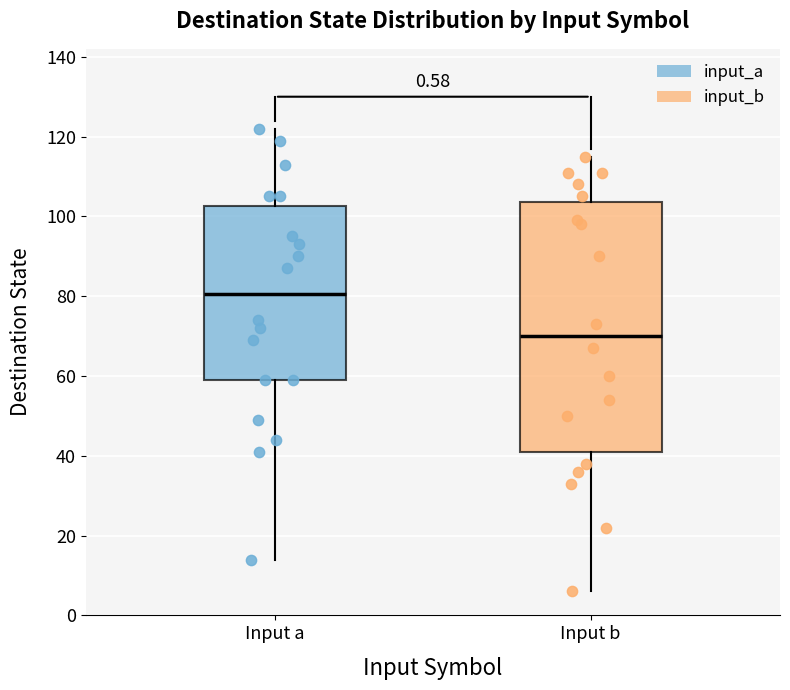

Which box's median line is the lowest?

Input b